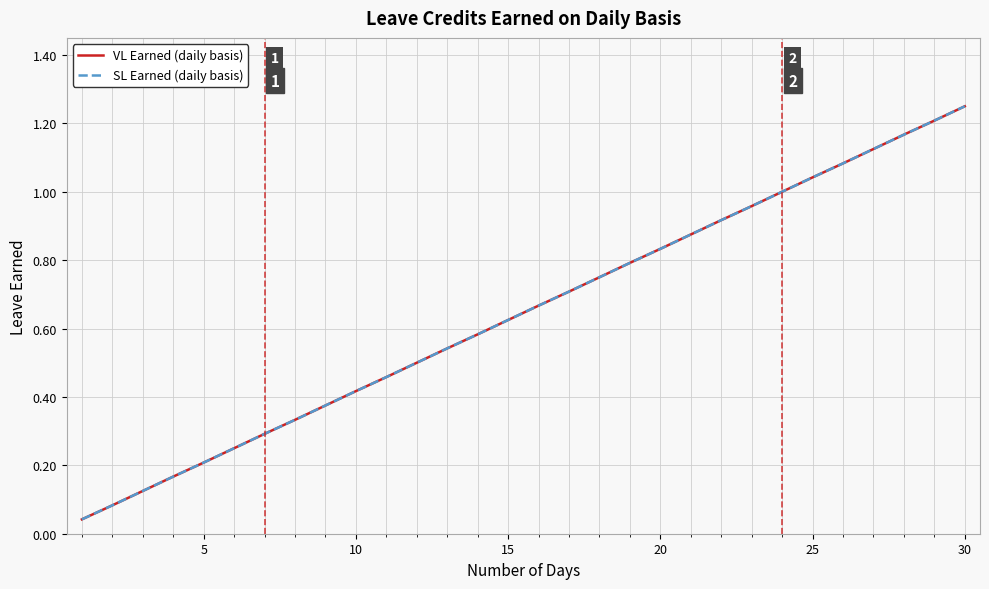

Reading left to right, list all the values displayed in this chart.

VL Earned (daily basis): 0.0	0.1	0.1	0.2	0.2	0.2	0.3	0.3	0.4	0.4	0.5	0.5	0.5	0.6	0.6	0.7	0.7	0.8	0.8	0.8	0.9	0.9	1.0	1.0	1.0	1.1	1.1	1.2	1.2	1.2
SL Earned (daily basis): 0.0	0.1	0.1	0.2	0.2	0.2	0.3	0.3	0.4	0.4	0.5	0.5	0.5	0.6	0.6	0.7	0.7	0.8	0.8	0.8	0.9	0.9	1.0	1.0	1.0	1.1	1.1	1.2	1.2	1.2